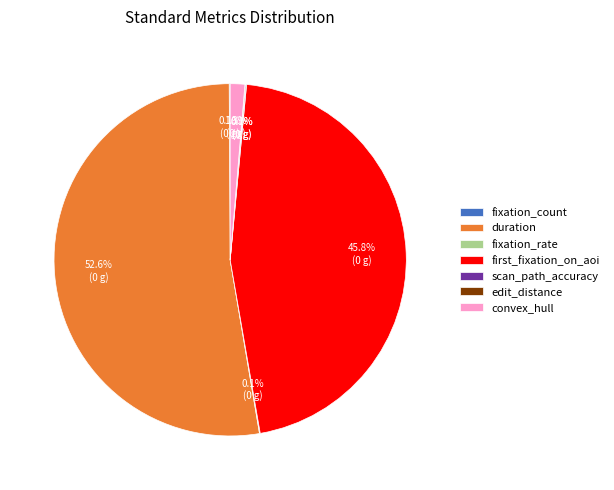

Which slice is the largest?

duration